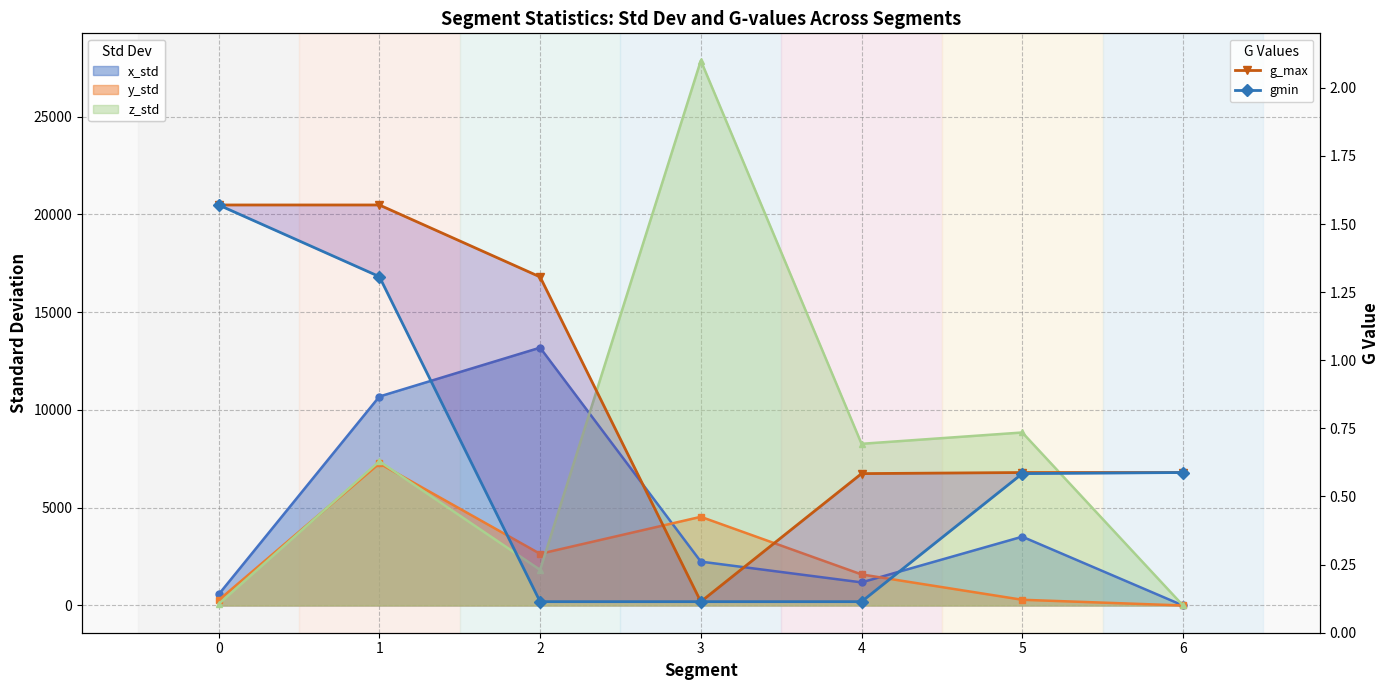

True or false: g_max and gmin cross at least once.

False